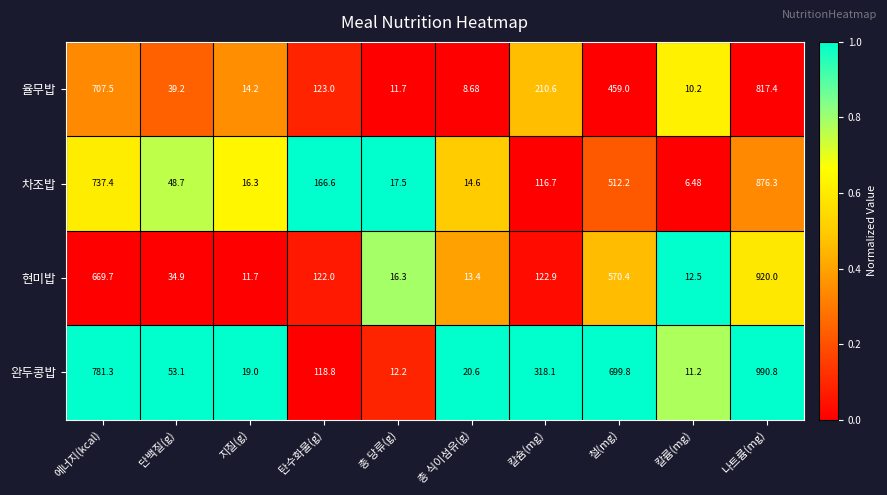

At which label does 완두콩밥 first exceed 118?

에너지(kcal)